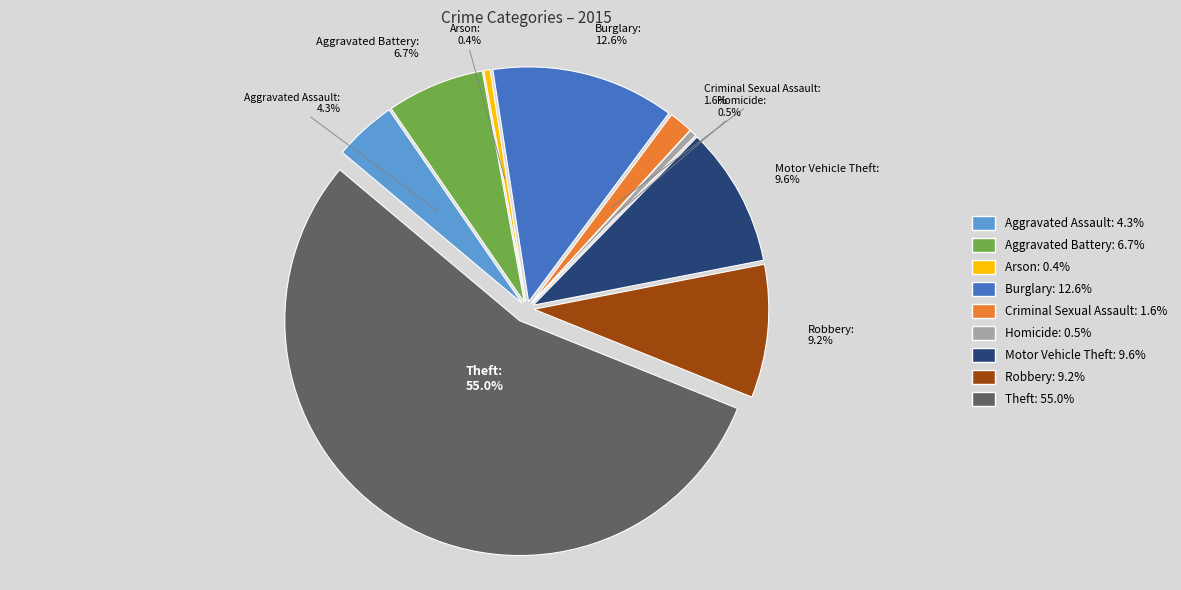

To the nearest percent, what portion does Robbery represent?

9%